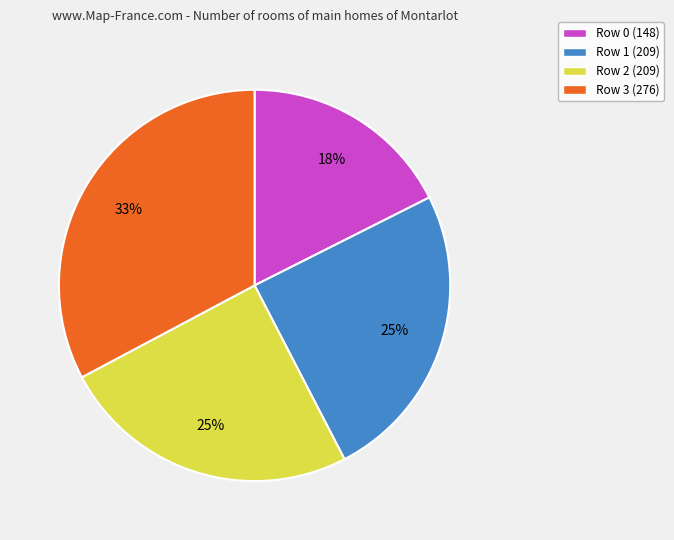

Is it true that Row 0 is 32% of the pie?

False